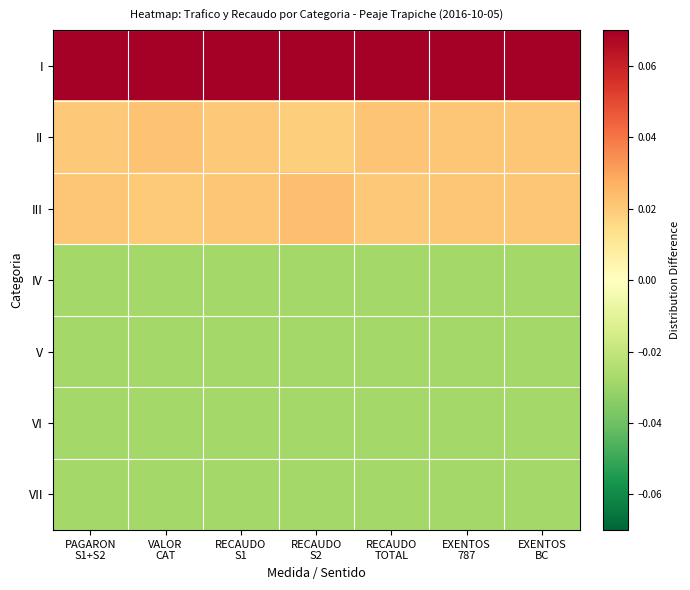

What is the maximum value shown in the chart?

0.1